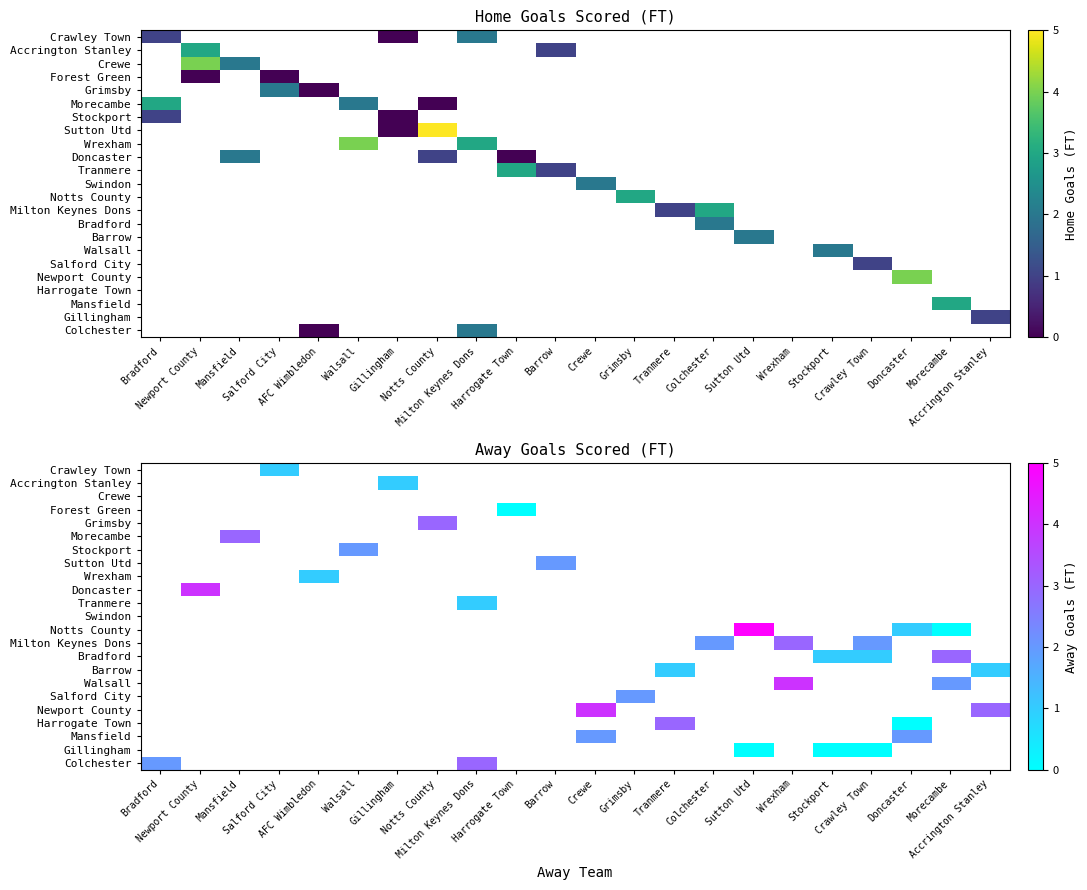

List the series in order of their overall mean, highest first.

Crawley Town, Accrington Stanley, Crewe, Forest Green, Grimsby, Morecambe, Stockport, Sutton Utd, Wrexham, Doncaster, Tranmere, Swindon, Notts County, Milton Keynes Dons, Bradford, Barrow, Walsall, Salford City, Newport County, Harrogate Town, Mansfield, Gillingham, Colchester